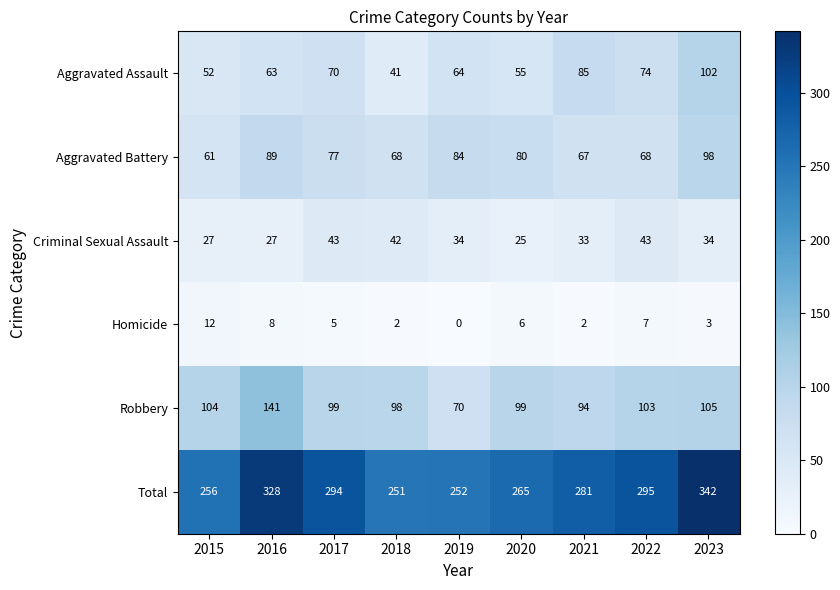

Which label corresponds to the smallest value in the chart?

2019